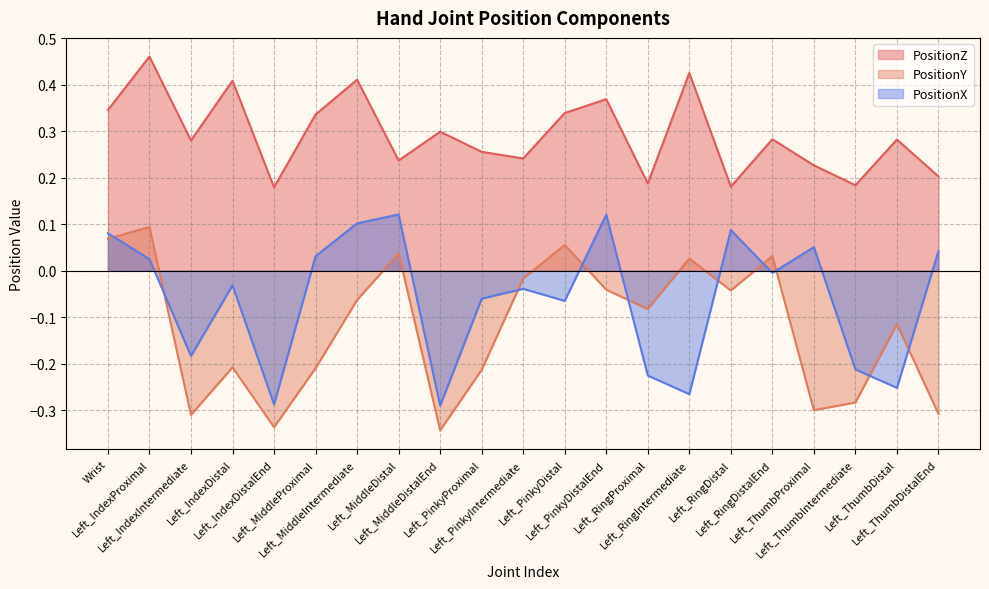

What is the maximum value shown in the chart?

0.5